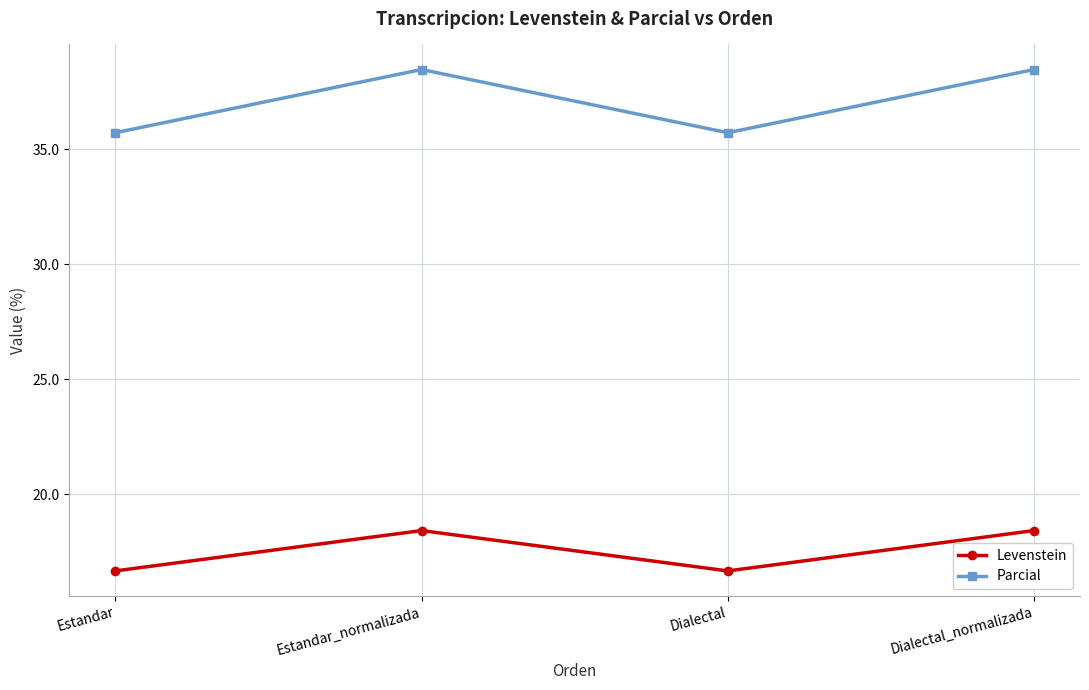

What is the label of the 4th point from the left?

Dialectal_normalizada